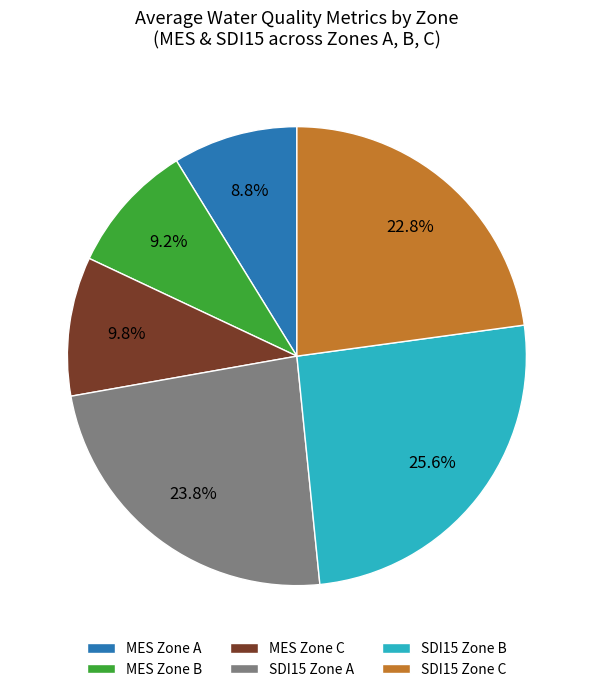

What portion of the pie excludes MES Zone B?

90.8%